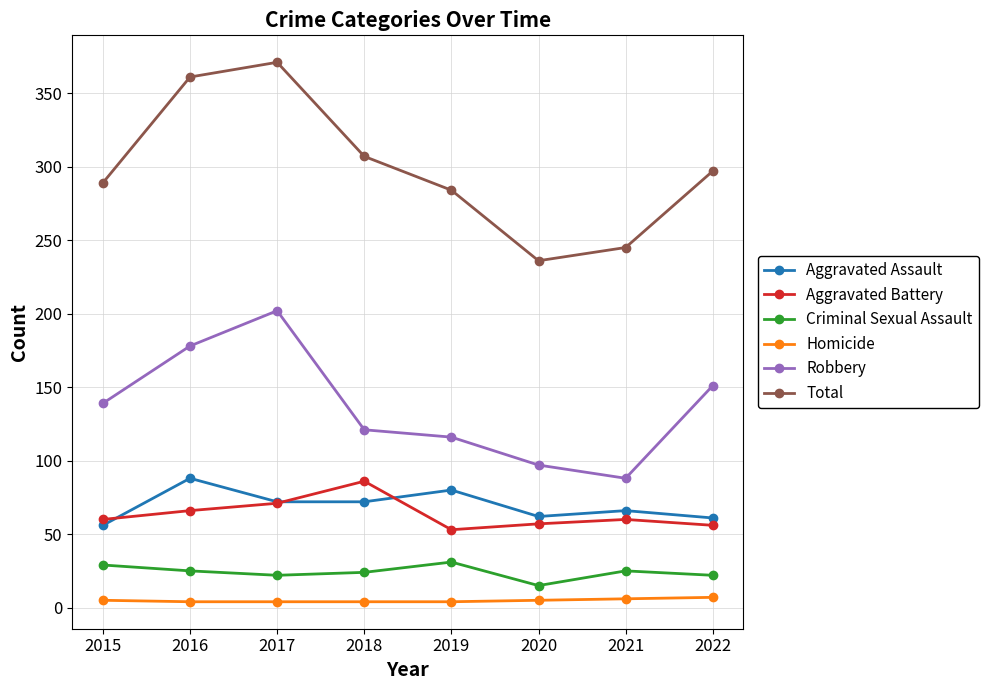

At how many categories does at least one series exceed 126?

8